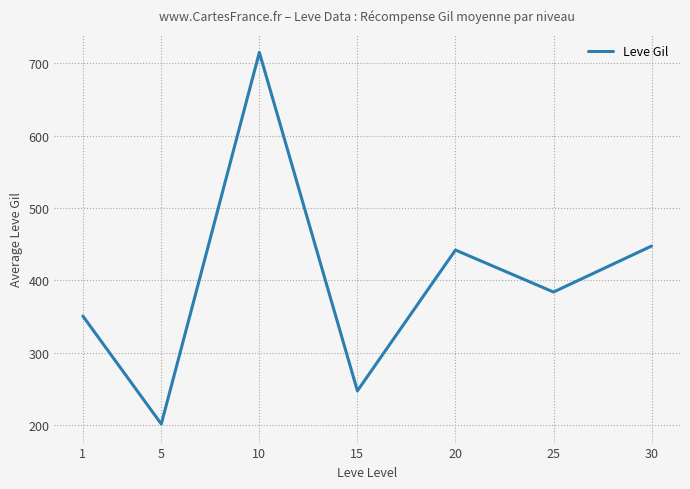

How many interior local peaks (higher than both neighbors) does the data have?

2